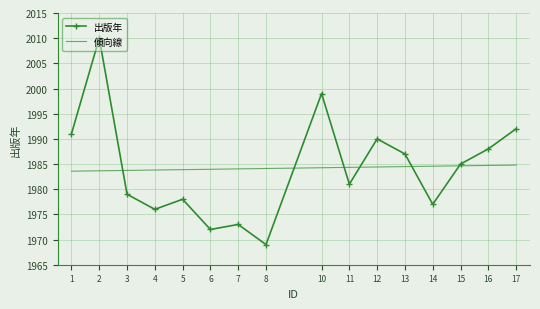

The value at 3 is 3326. True or false?

False